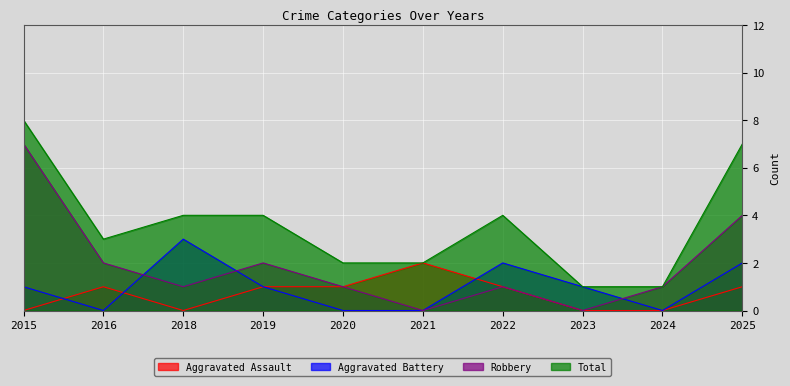

At 2023, list the series in order from smallest to largest.

Aggravated Assault, Robbery, Aggravated Battery, Total